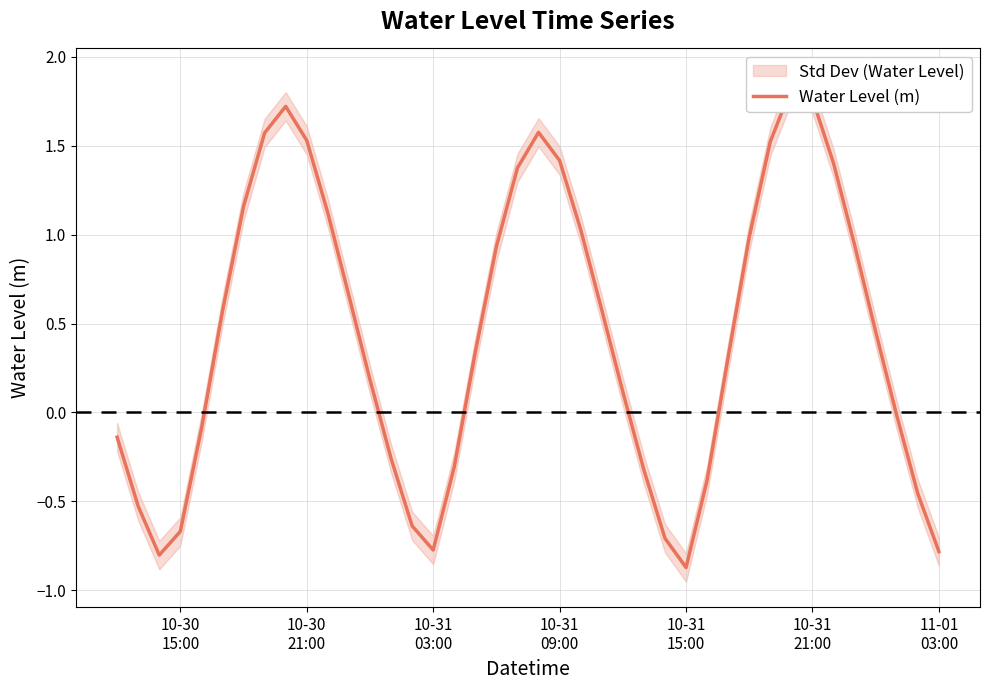

How many values are below 0?

16